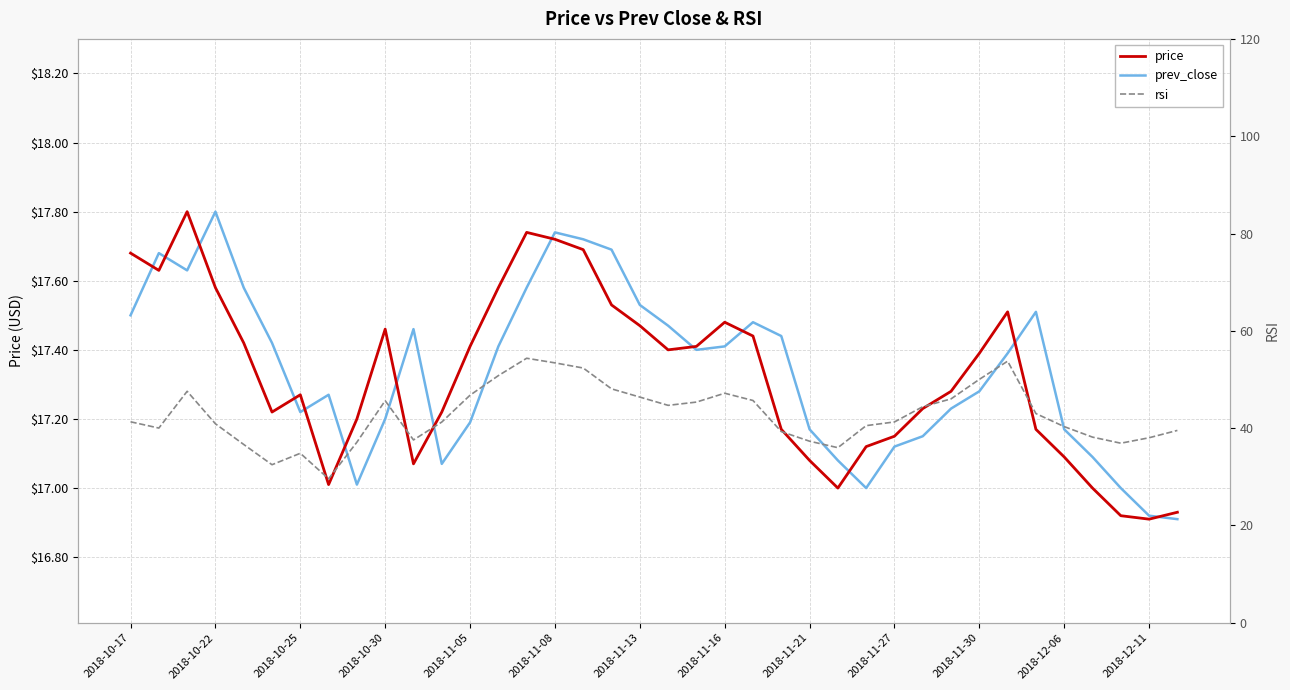

At which label does prev_close first exceed 17?

2018-10-17